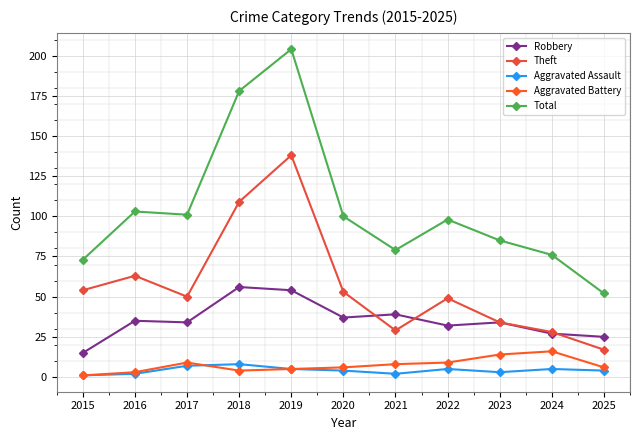

Is it true that Total equals 41 at 2023?

False